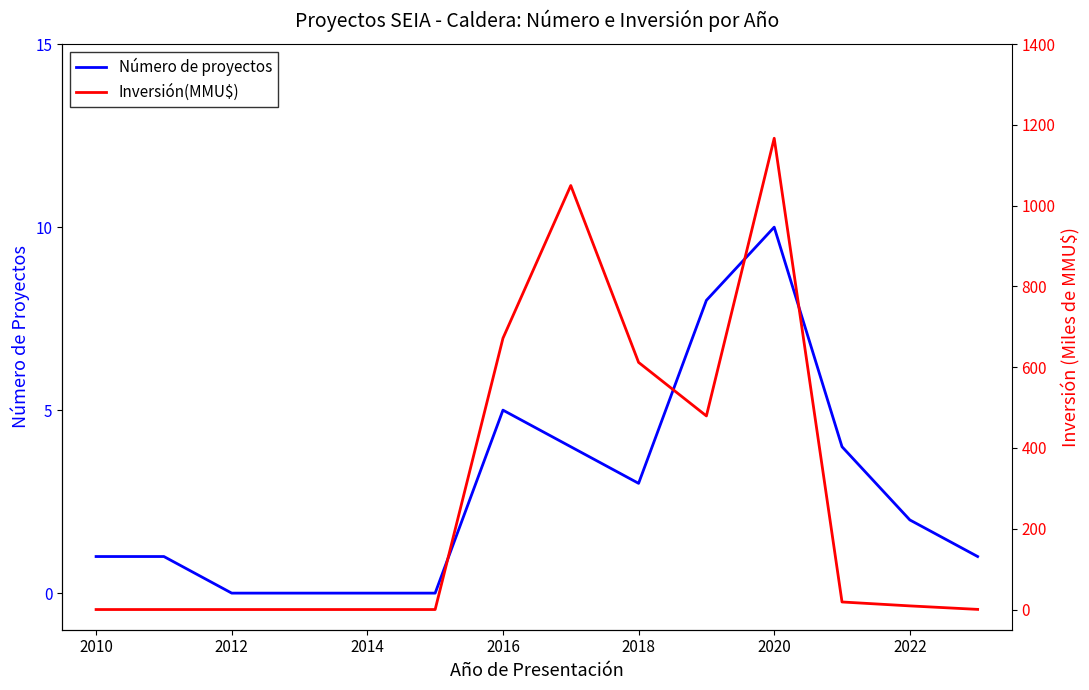

The value of Número de proyectos at 2012 is 7. True or false?

False